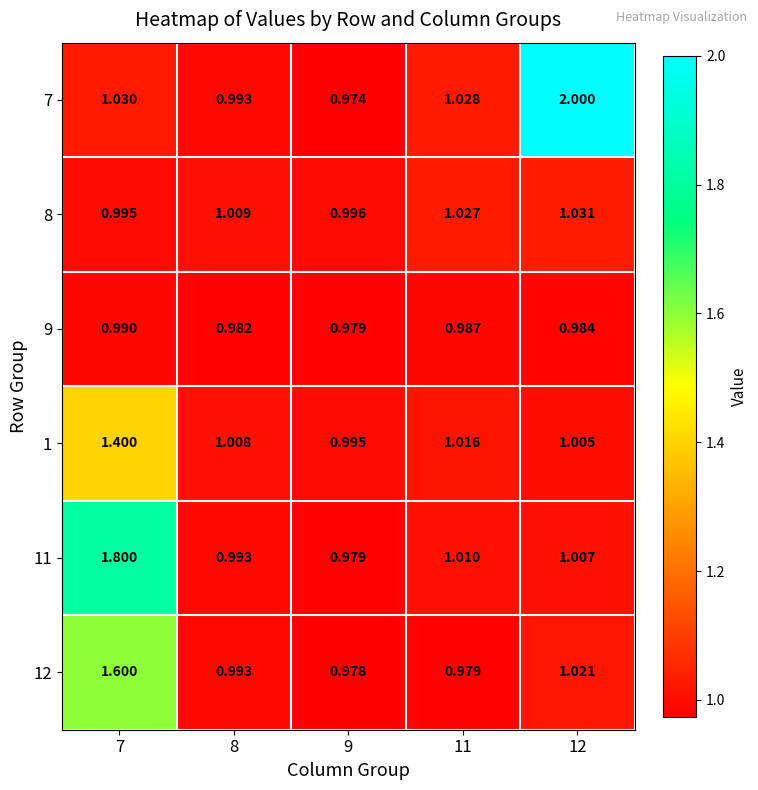

Is the value of 8 at 12 greater than the value of 11 at 7?

No